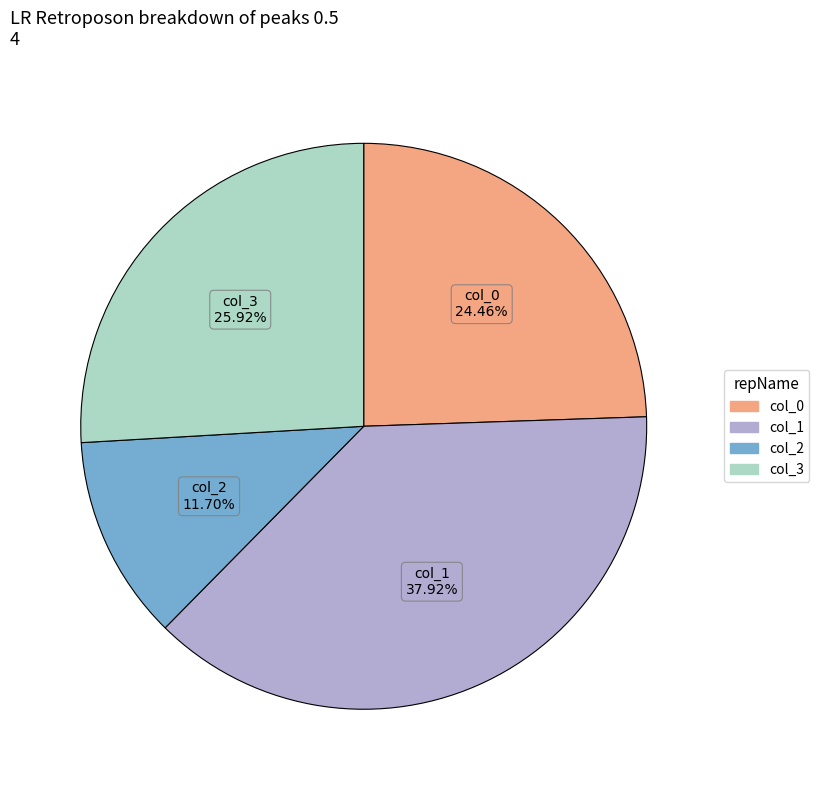

What portion of the pie excludes col_1?

62.1%